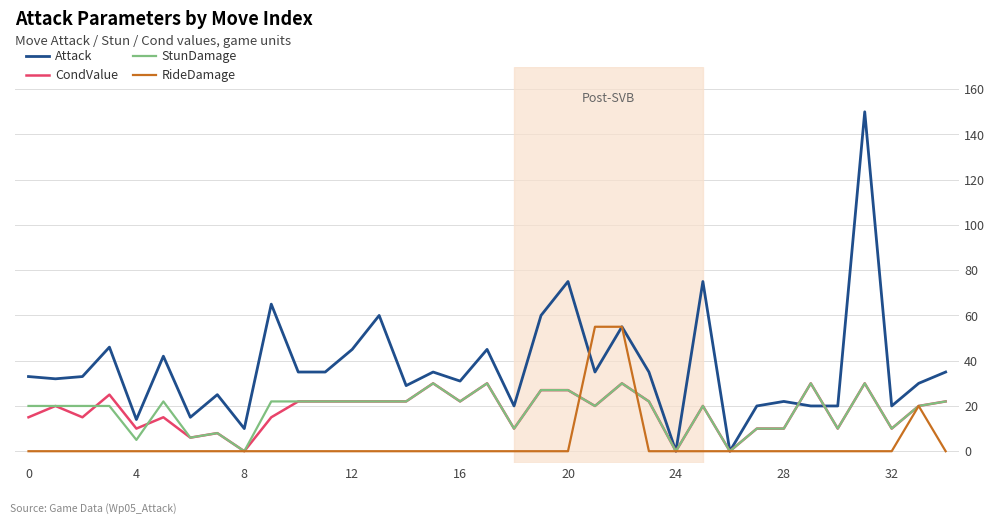

What is the maximum value for RideDamage?

55